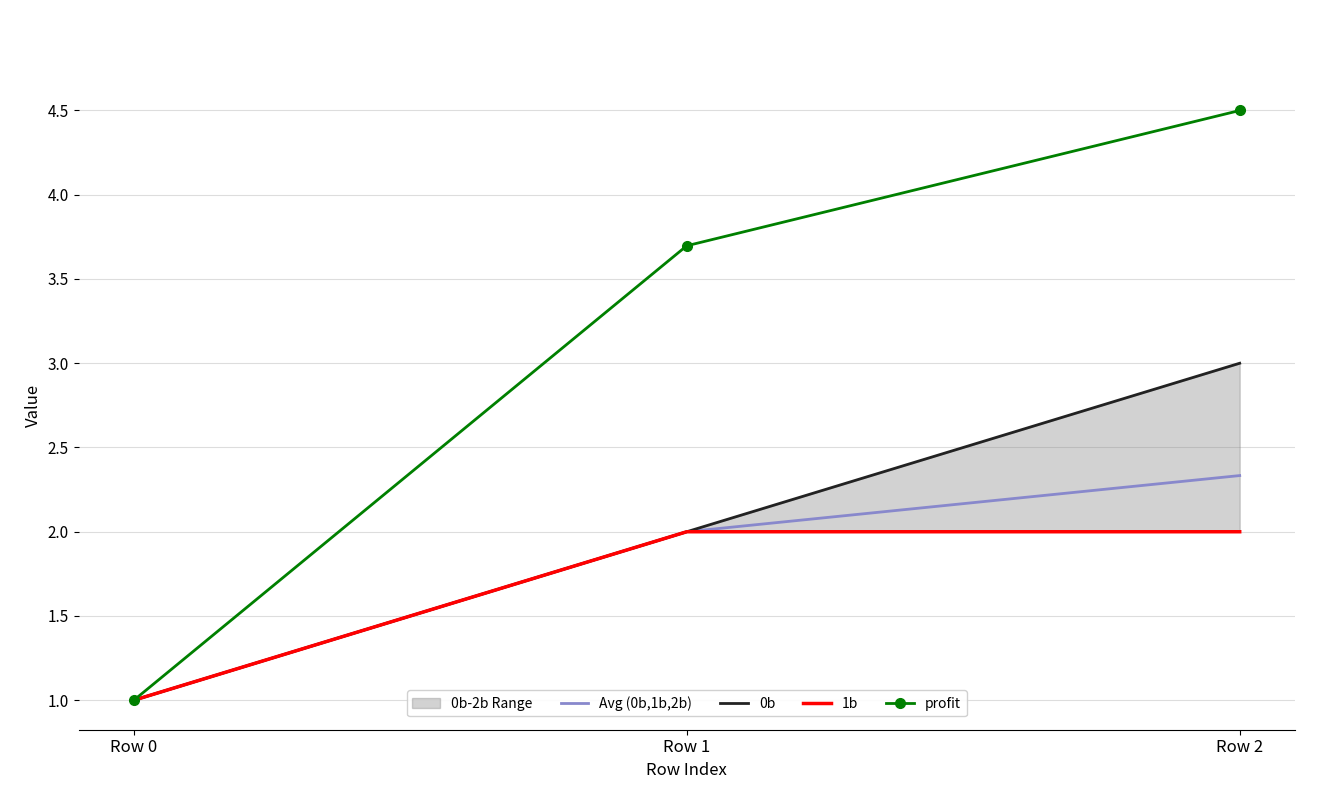

At how many categories does at least one series exceed 4?

1